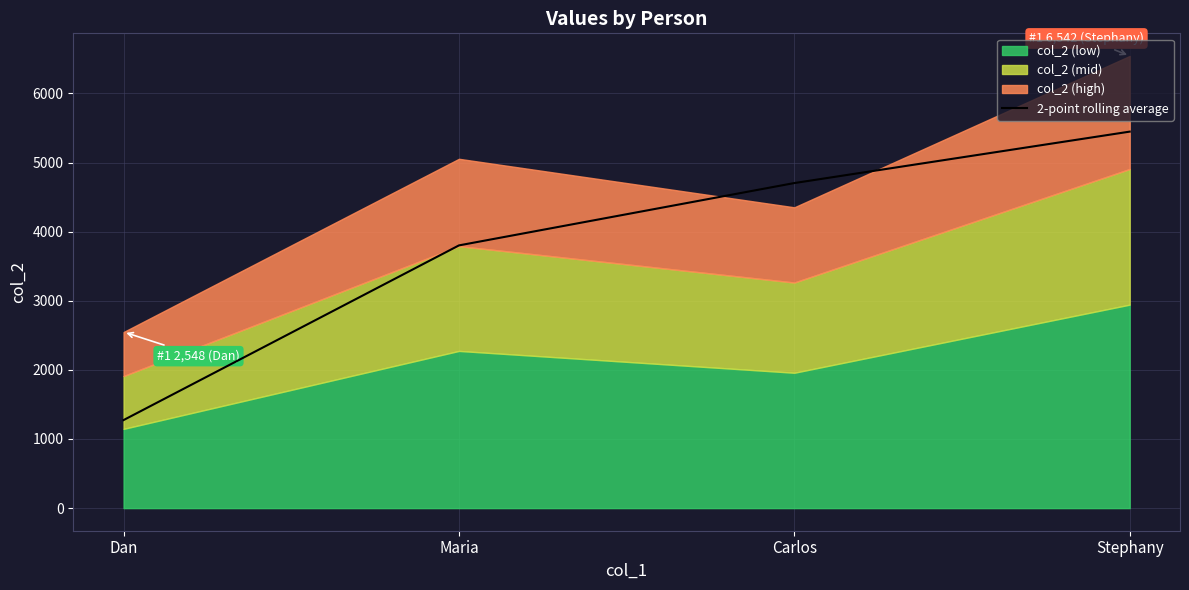

What is the ratio of the value at Carlos to the value at Stephany?

0.9